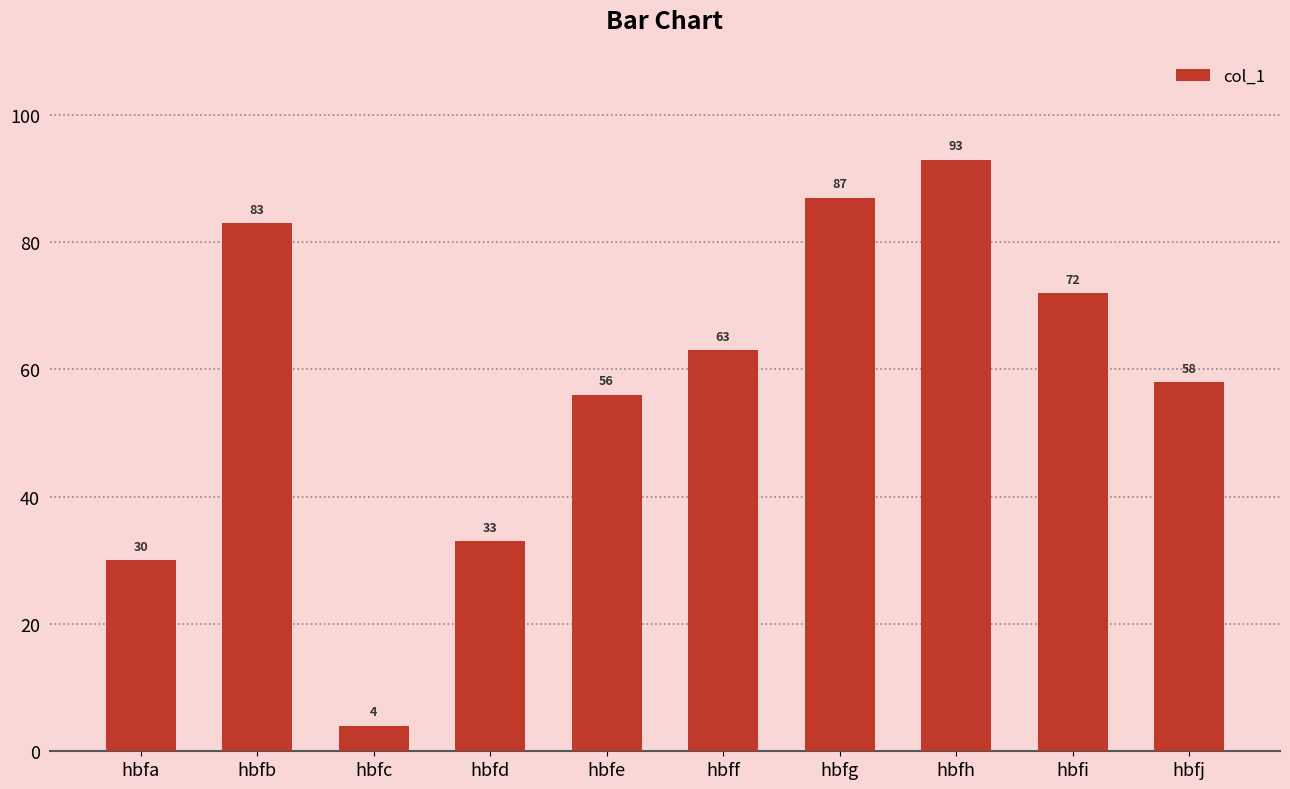

What is the ratio of the value at hbfj to the value at hbfe?

1.0